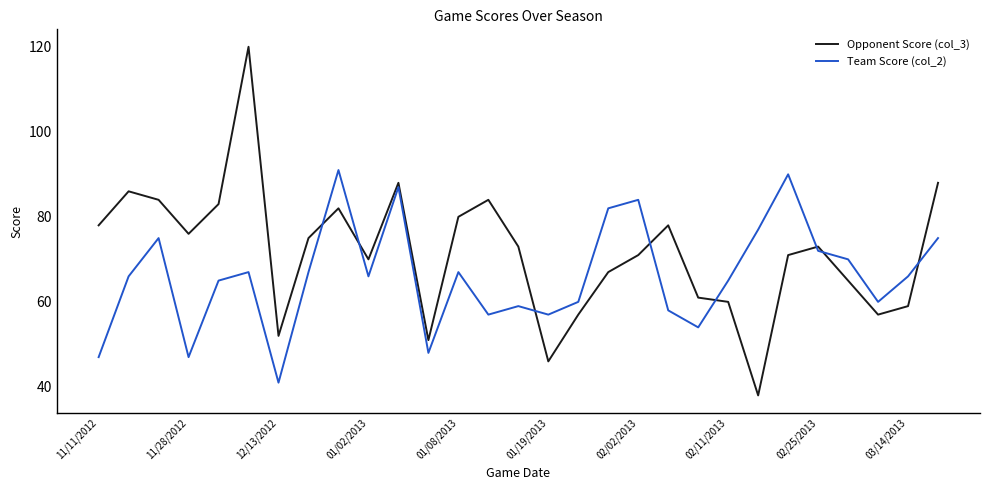

What is the difference between the maximum and minimum values in the Team Score (col_2) series?

50